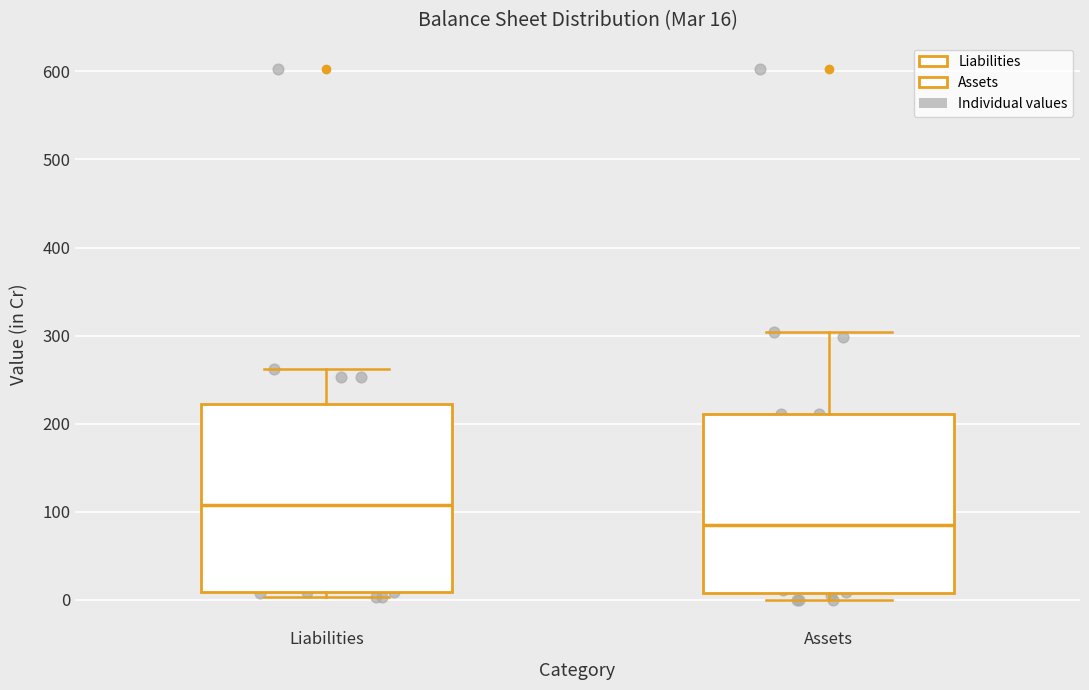

Comparing the boxes themselves (not the whiskers), which one is the tallest?

Liabilities